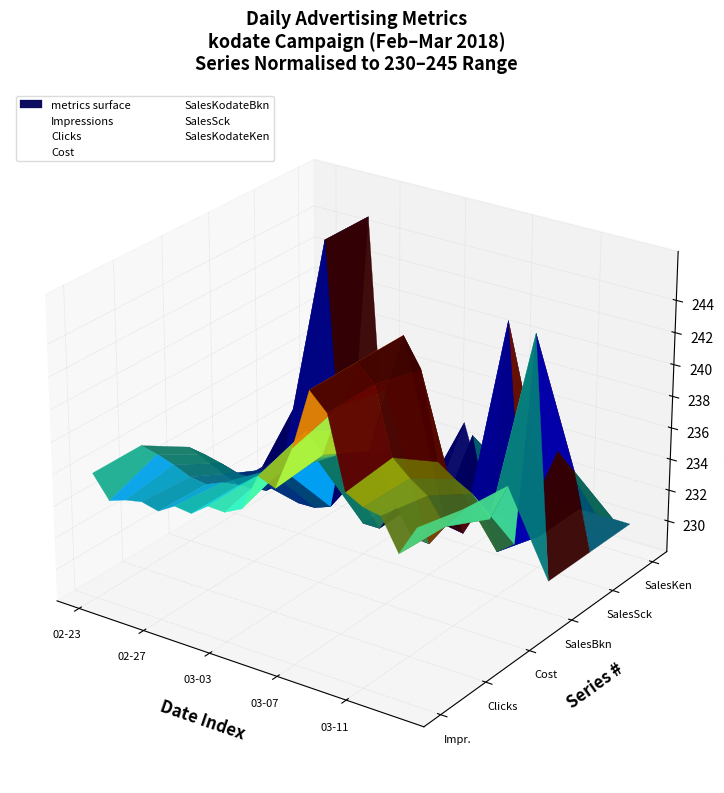

True or false: Impressions and SalesKodateKen intersect in this chart.

True